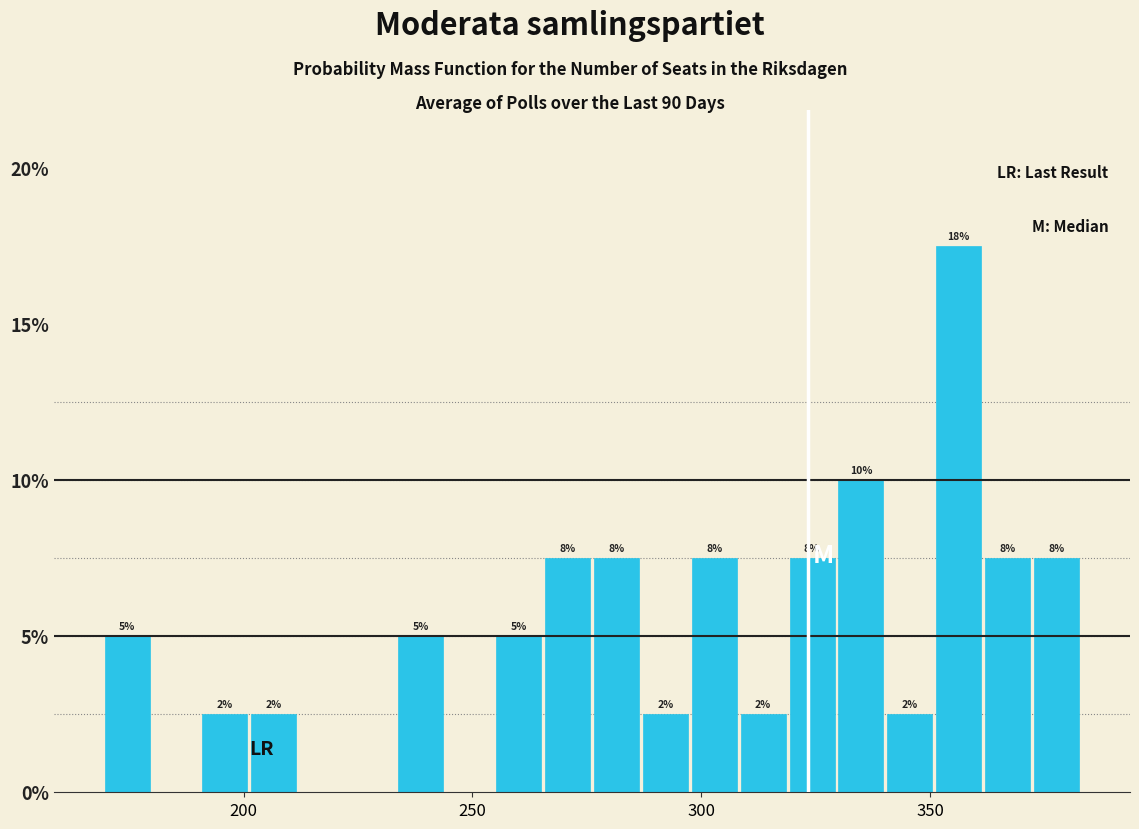

Around what value on the x-axis is the tallest bar? Give the approximate position of its centre, as read against the axis.

355